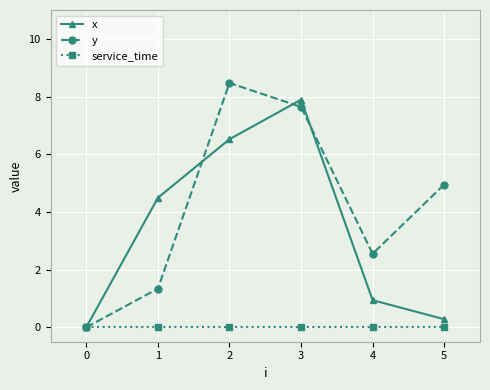

How many values in y are above zero?

5